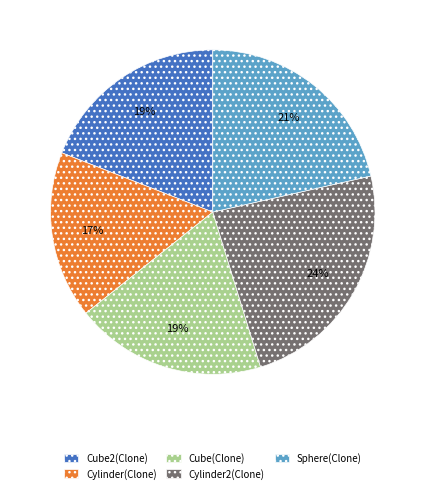

Which has a higher value, Cylinder2(Clone) or Cube2(Clone)?

Cylinder2(Clone)